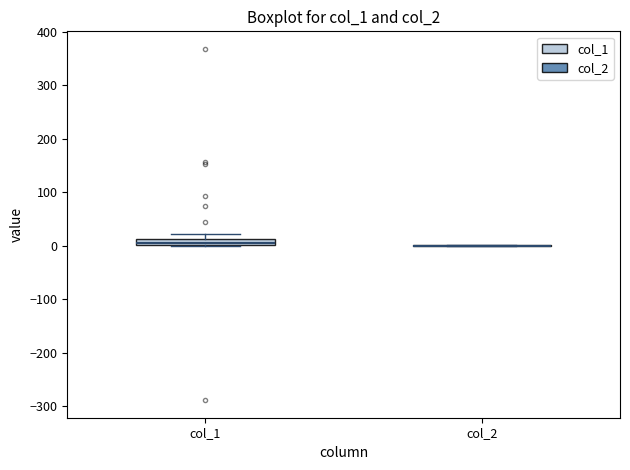

Comparing the boxes themselves (not the whiskers), which one is the tallest?

col_1